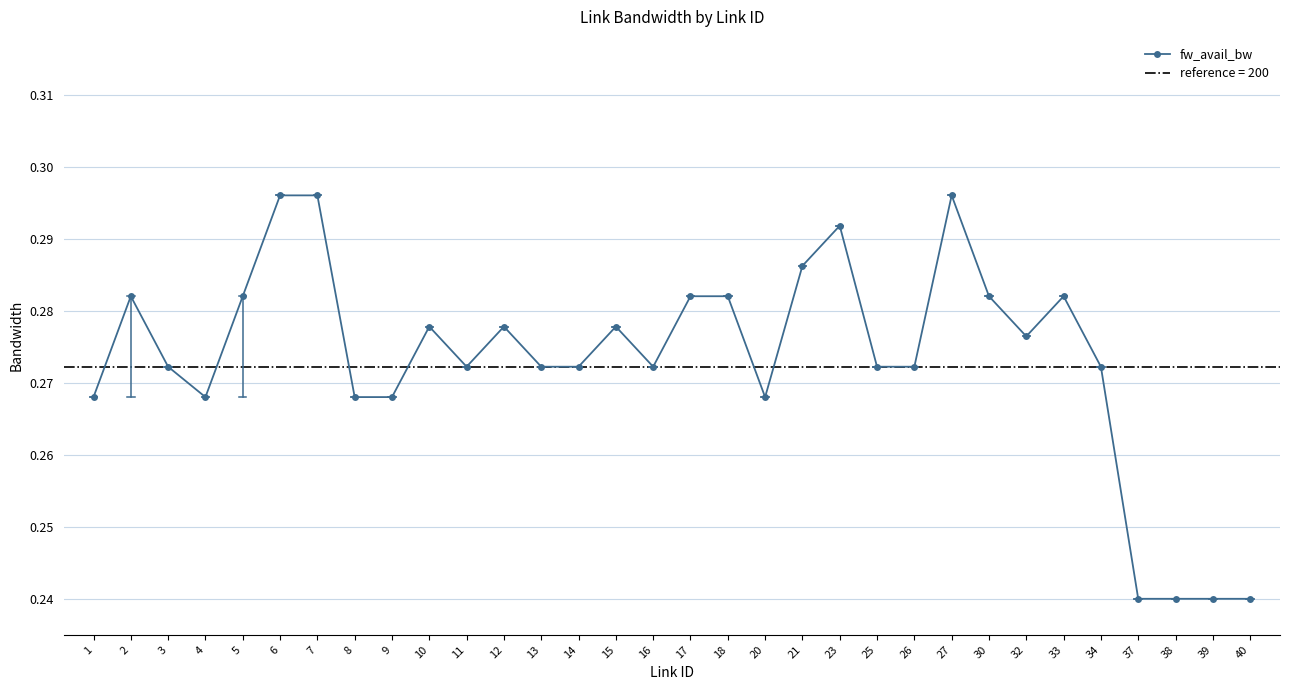

Rank the categories by value from lowest to highest.

37, 38, 39, 40, 1, 4, 8, 9, 20, 3, 11, 13, 14, 16, 25, 26, 34, 32, 10, 12, 15, 2, 5, 17, 18, 30, 33, 21, 23, 6, 7, 27